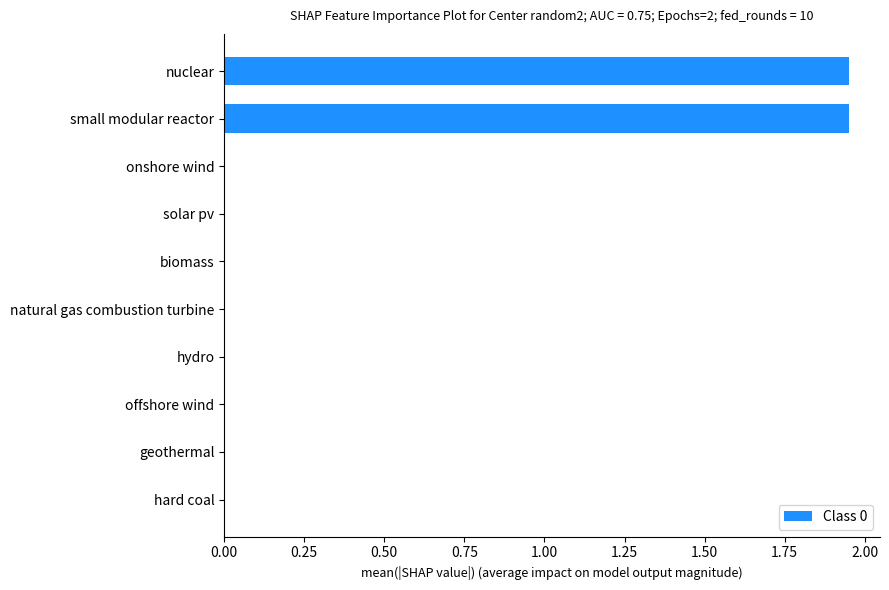

Are the bars horizontal?

Yes